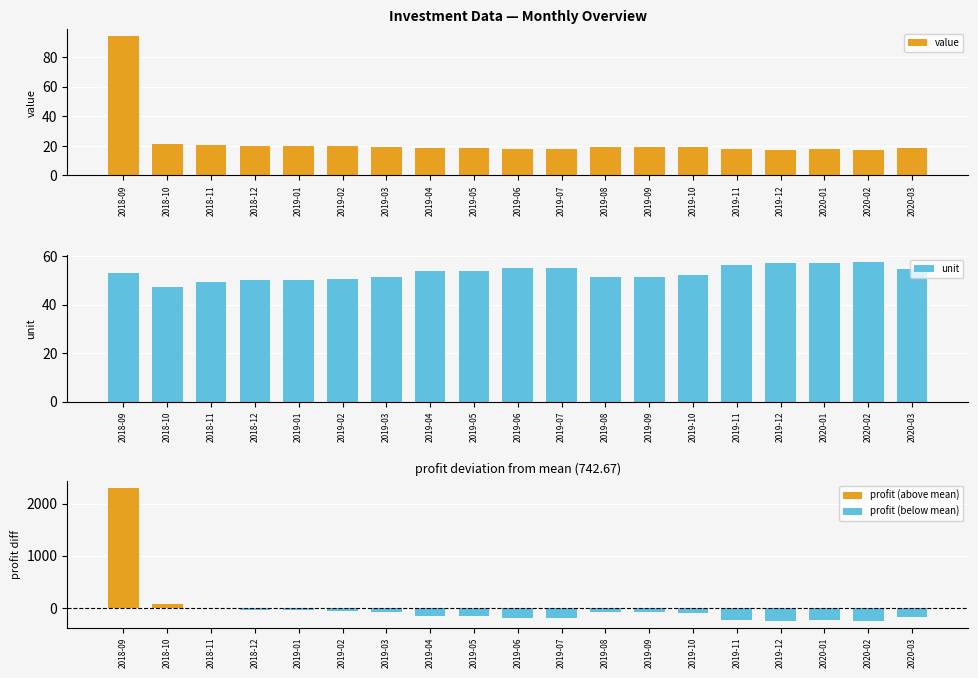

What is the average value of the unit series?

53.0